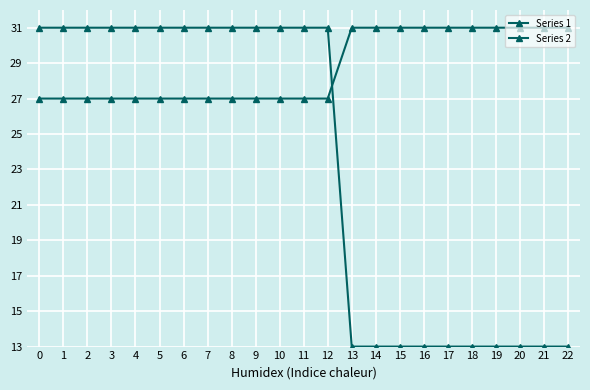

How many lines are shown in the chart?

2